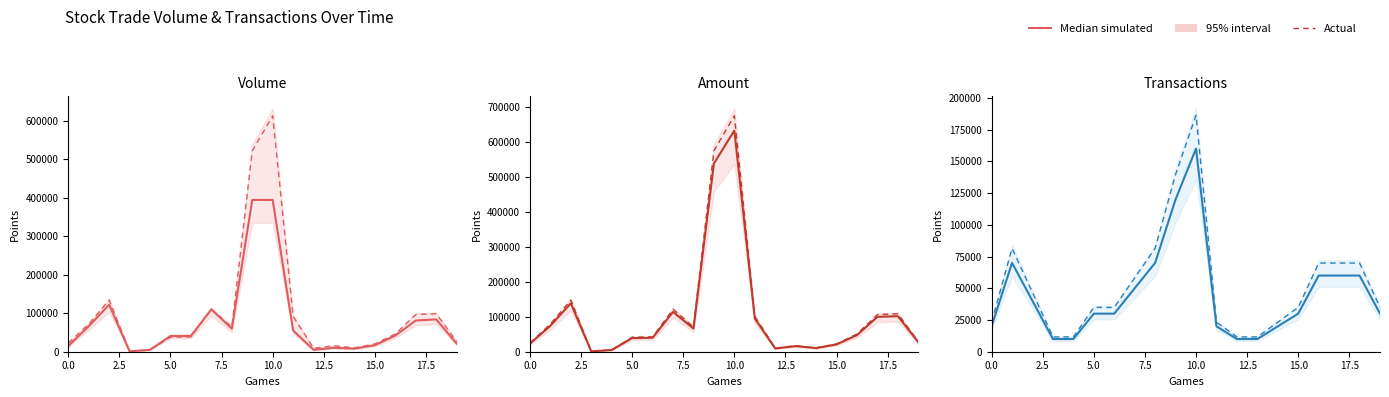

True or false: Actual has more than 0 interior local peaks.

True